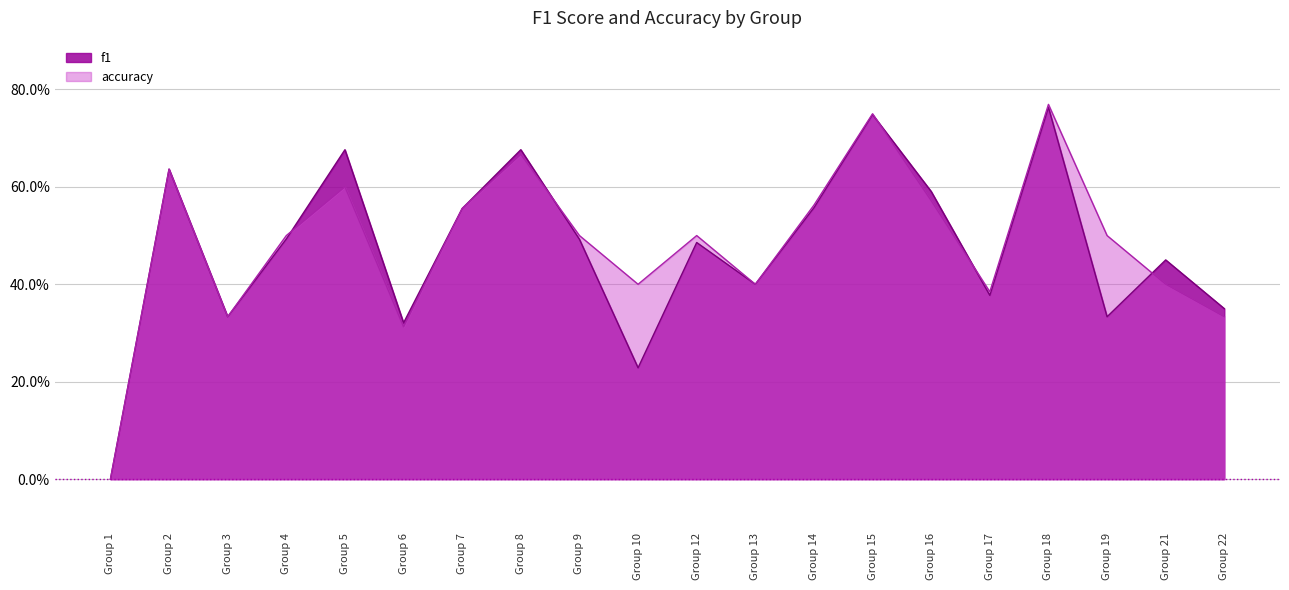

What is the difference between the f1 values at Group 2 and Group 12?

0.2